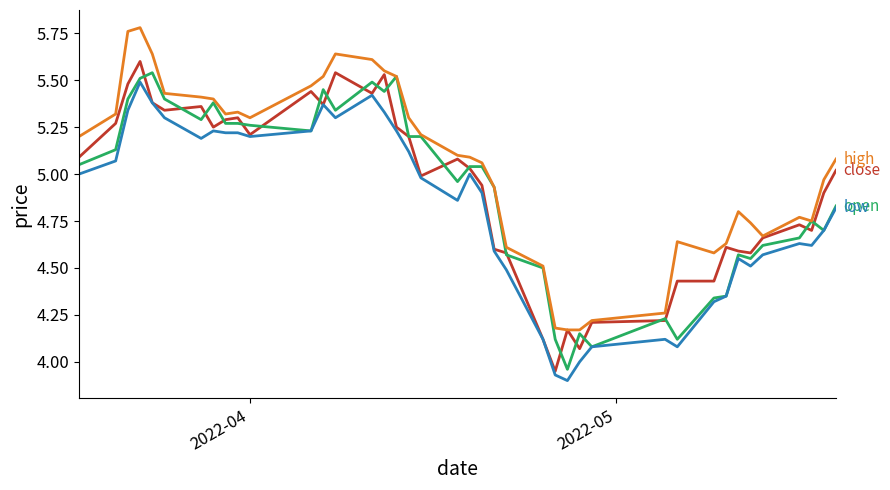

How many lines are shown in the chart?

4